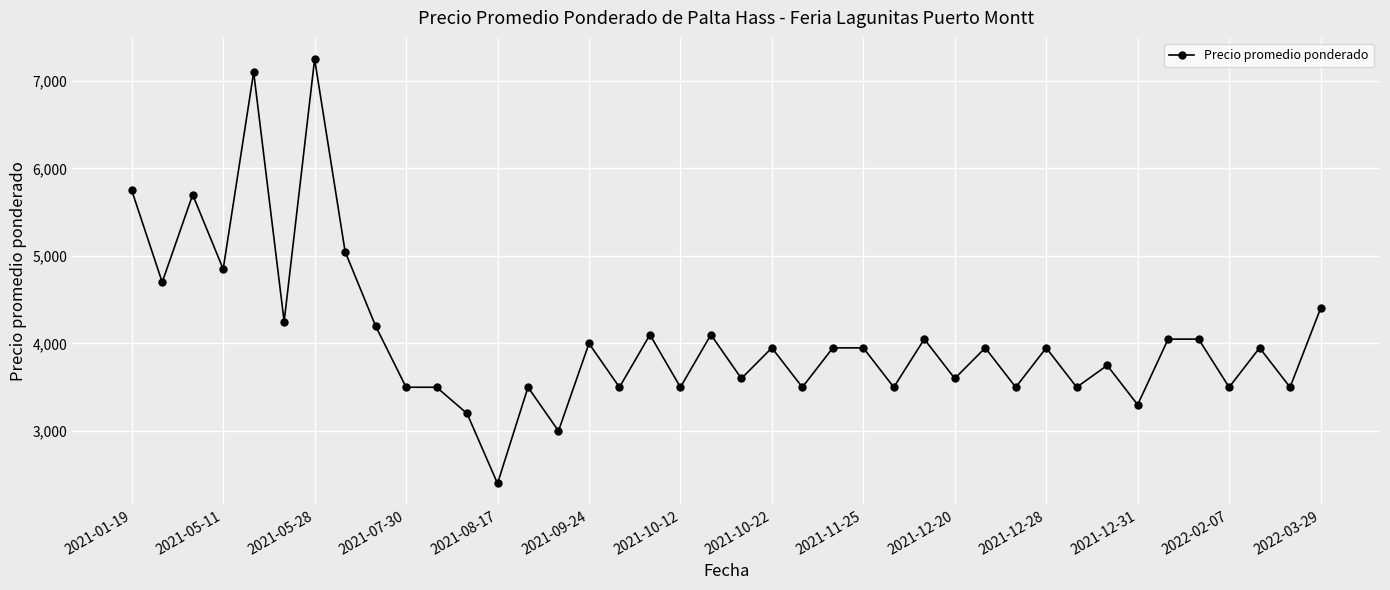

What is the sum of all values?

162650